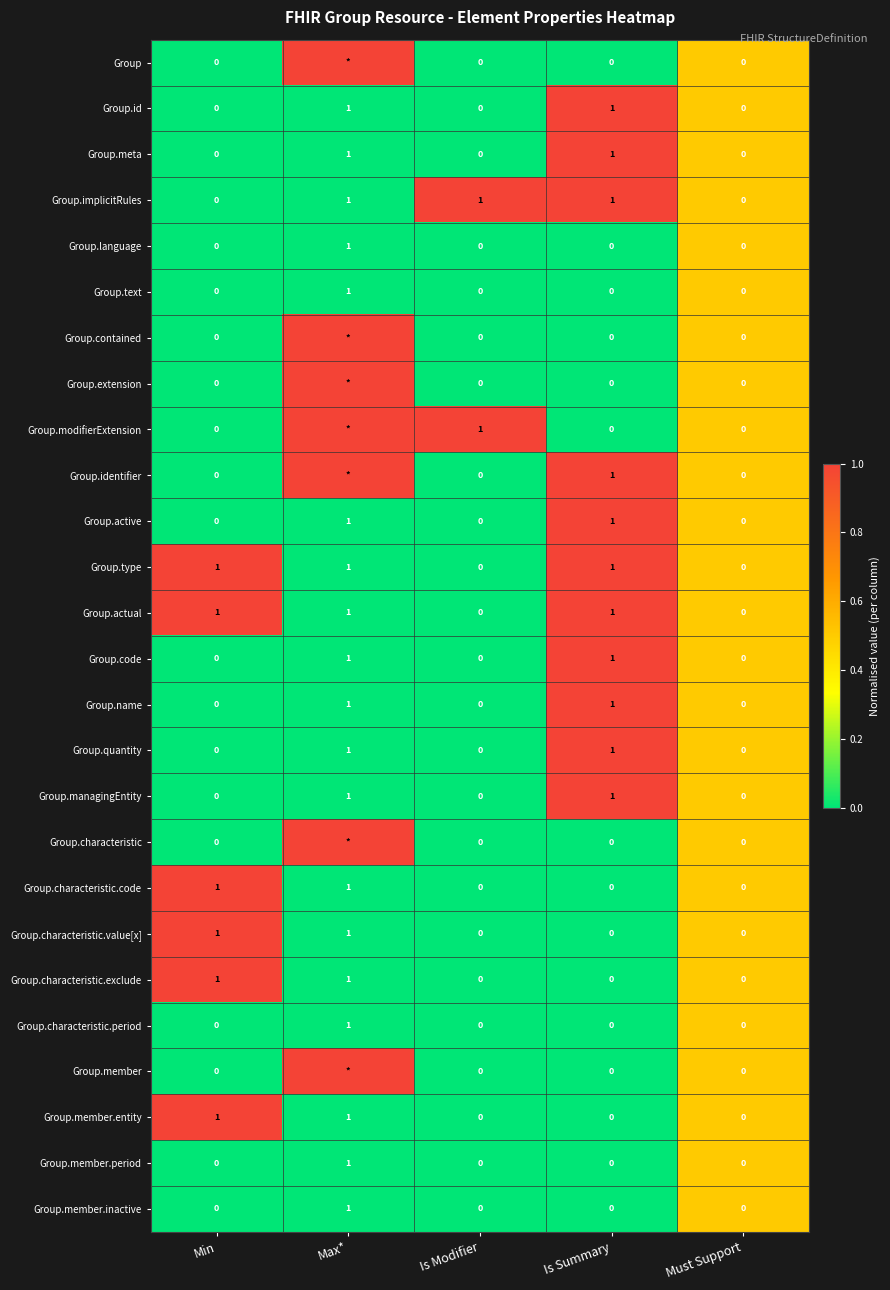

What is the total value across all series at Is Summary?

11